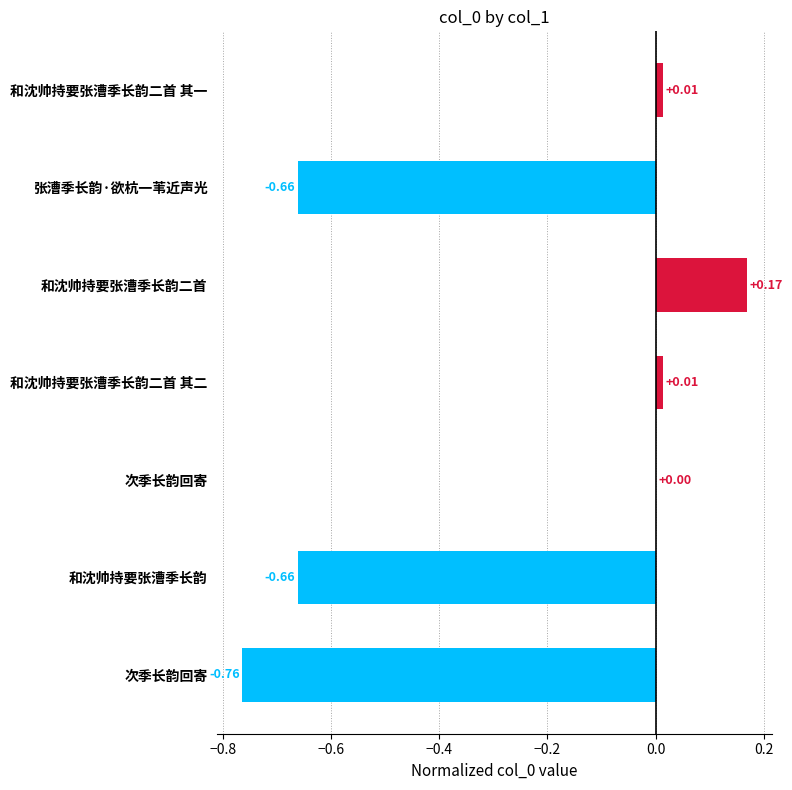

How many distinct data groups are displayed?

1